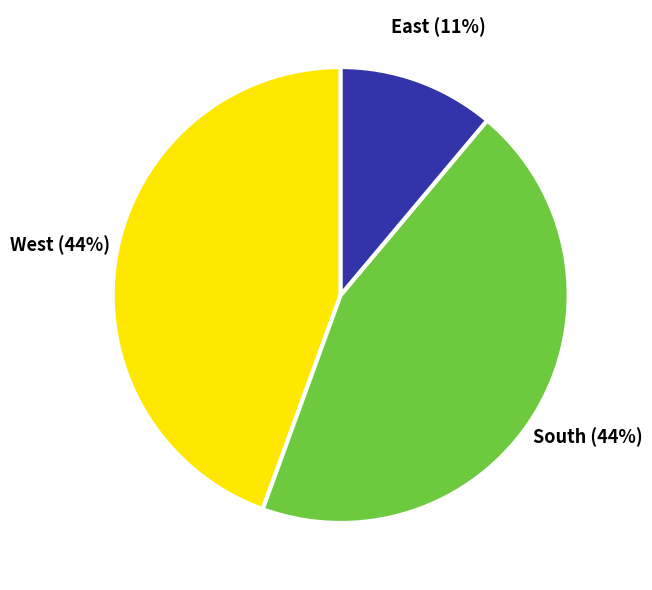

Does any single category account for the majority?

No